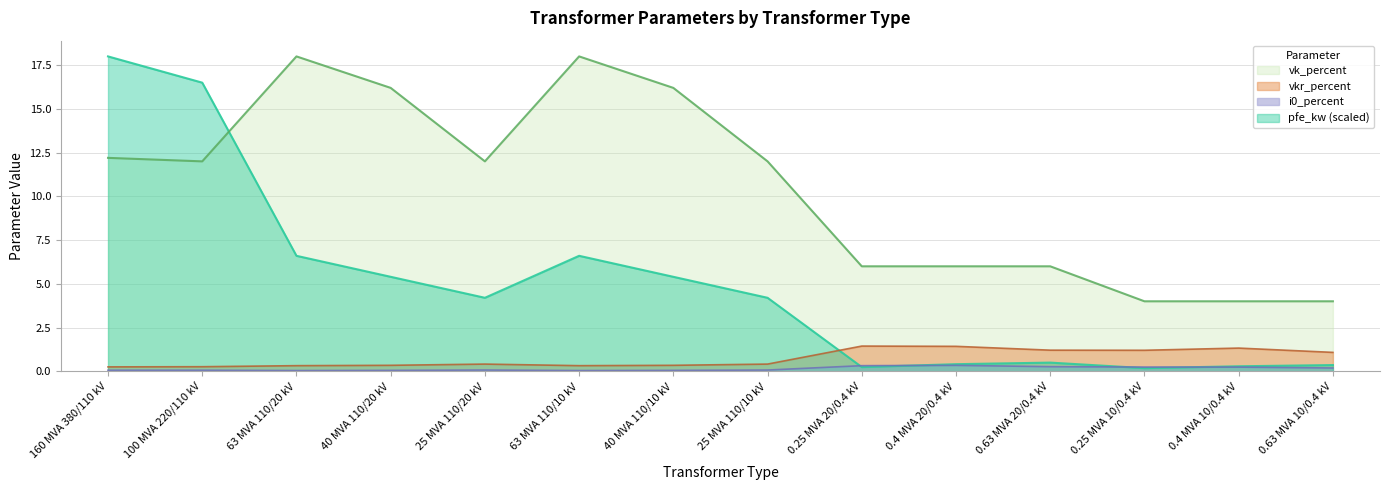

True or false: pfe_kw has a value of 0.1 at 0.25 MVA 10/0.4 kV.

False